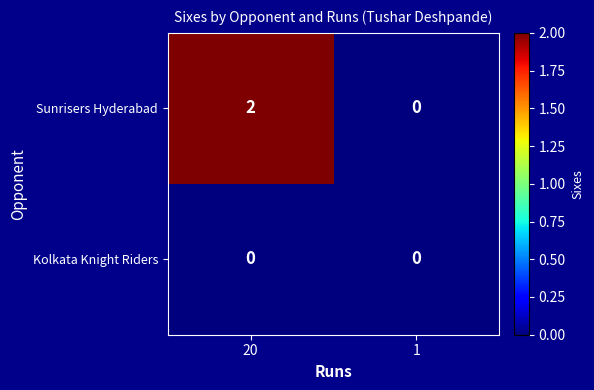

List the series in order of their overall mean, highest first.

Sunrisers Hyderabad, Kolkata Knight Riders